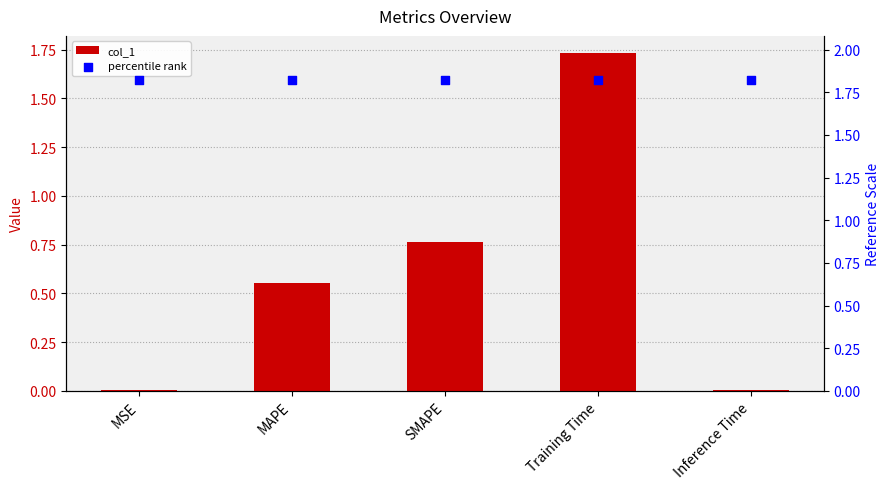

Which series has the largest Y range (max minus min)?

col_1